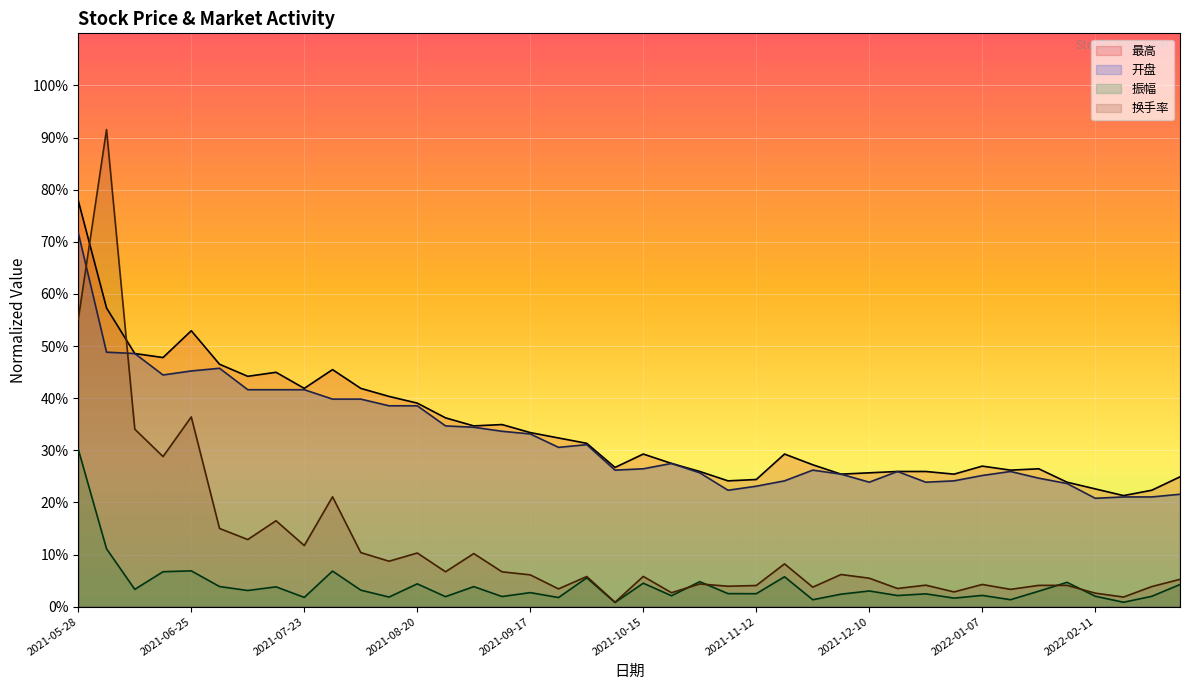

What is the sum of the 开盘 values at 2021-07-23 and 2021-11-26?

67.8